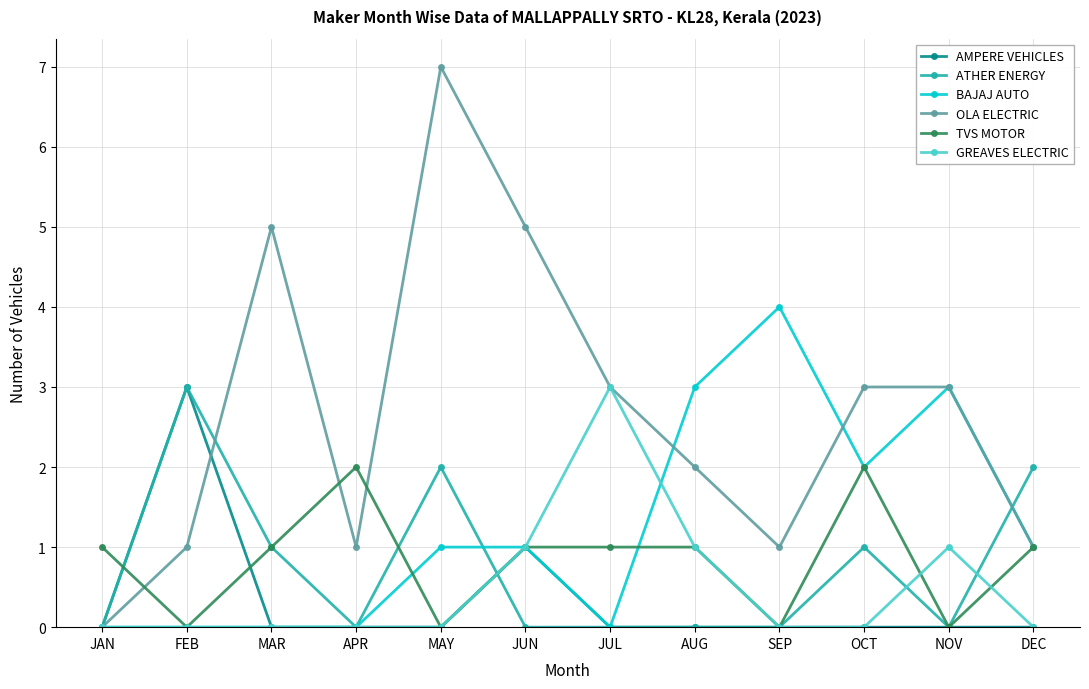

Reading right to left, list all the values displayed in this chart.

AMPERE VEHICLES: DEC=0	NOV=0	OCT=0	SEP=0	AUG=0	JUL=0	JUN=1	MAY=0	APR=0	MAR=0	FEB=3	JAN=0
ATHER ENERGY: DEC=2	NOV=0	OCT=1	SEP=0	AUG=0	JUL=0	JUN=0	MAY=2	APR=0	MAR=1	FEB=3	JAN=0
BAJAJ AUTO: DEC=1	NOV=3	OCT=2	SEP=4	AUG=3	JUL=0	JUN=1	MAY=1	APR=0	MAR=0	FEB=0	JAN=0
OLA ELECTRIC: DEC=1	NOV=3	OCT=3	SEP=1	AUG=2	JUL=3	JUN=5	MAY=7	APR=1	MAR=5	FEB=1	JAN=0
TVS MOTOR: DEC=1	NOV=0	OCT=2	SEP=0	AUG=1	JUL=1	JUN=1	MAY=0	APR=2	MAR=1	FEB=0	JAN=1
GREAVES ELECTRIC: DEC=0	NOV=1	OCT=0	SEP=0	AUG=1	JUL=3	JUN=1	MAY=0	APR=0	MAR=0	FEB=0	JAN=0